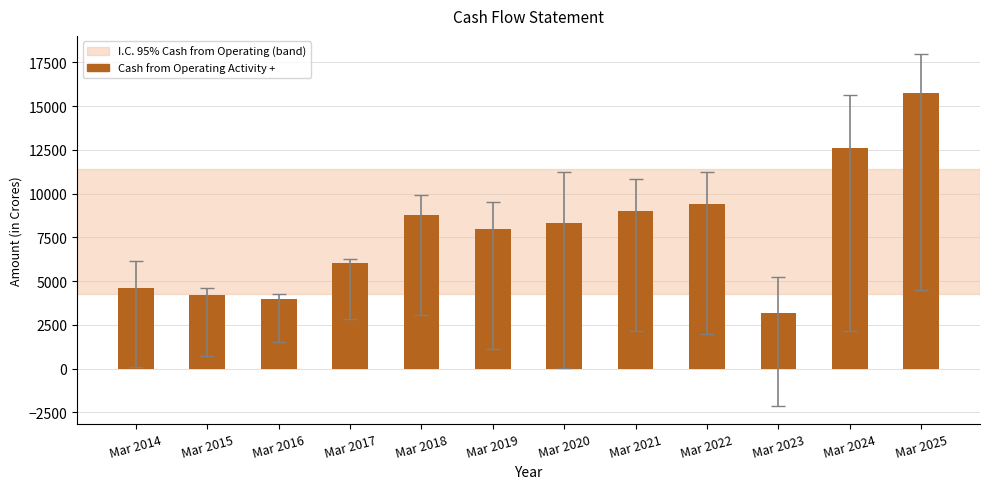

The chart shows a value of 8345 at Mar 2020. True or false?

True